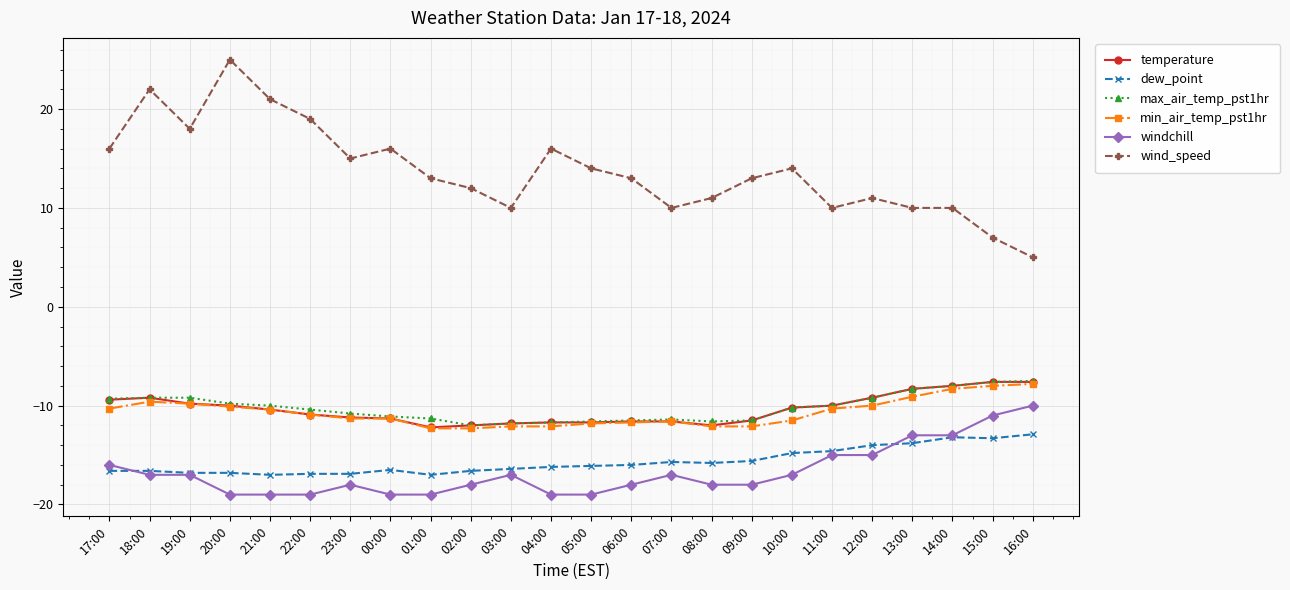

What is the label of the 15th point from the right?

02:00